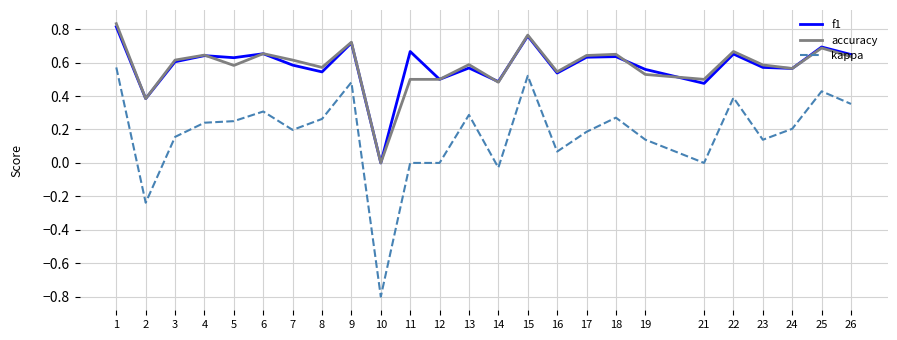

Which series has the largest range (max minus min)?

kappa